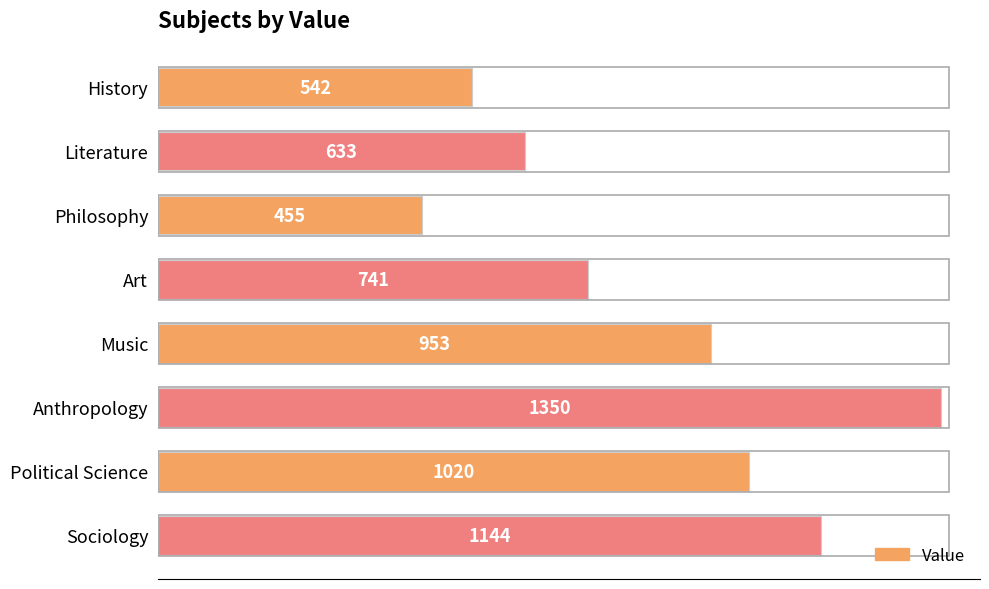

How many bars are there in total?

8